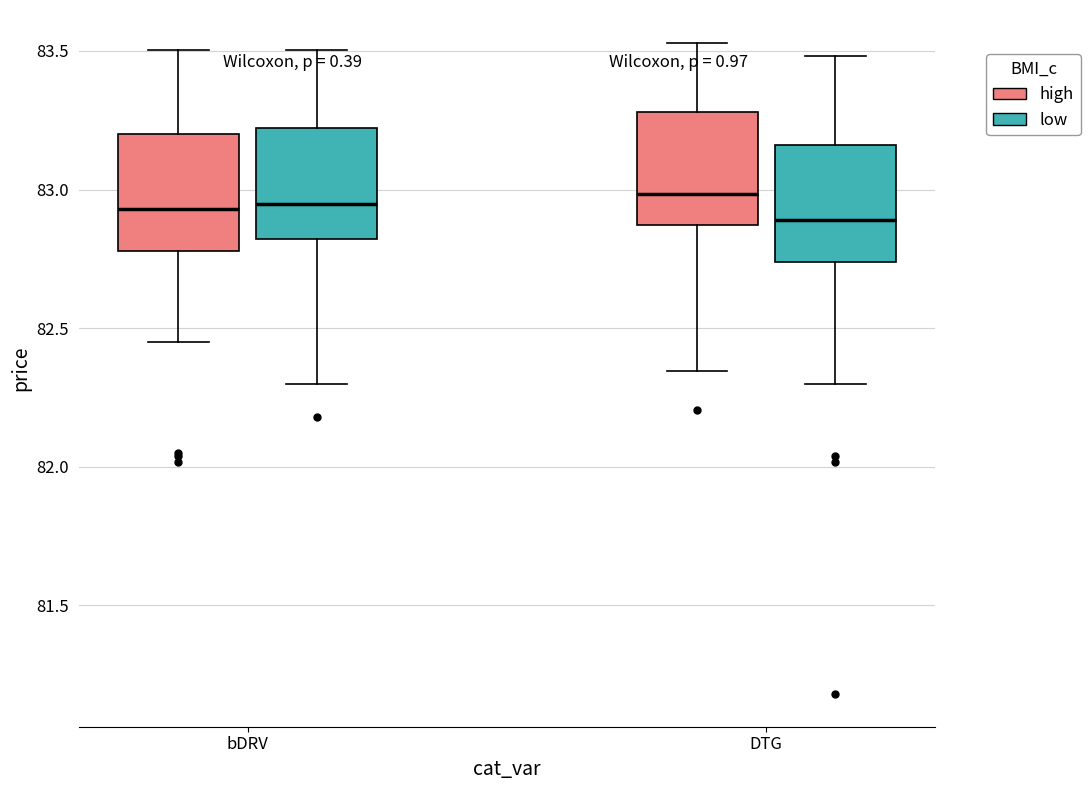

Reading left to right, read every box against the y-axis: the position of its median line, the range the box covers, and the ends of its whiskers. The values are not printed on the chart, so give them approximately, as read against the axis.

bDRV (high): median 82.95, box 82.80 to 83.20, whiskers 82.45 to 83.50
bDRV (low): median 82.95, box 82.80 to 83.20, whiskers 82.30 to 83.50
DTG (high): median 83.00, box 82.85 to 83.30, whiskers 82.35 to 83.55
DTG (low): median 82.90, box 82.75 to 83.15, whiskers 82.30 to 83.50